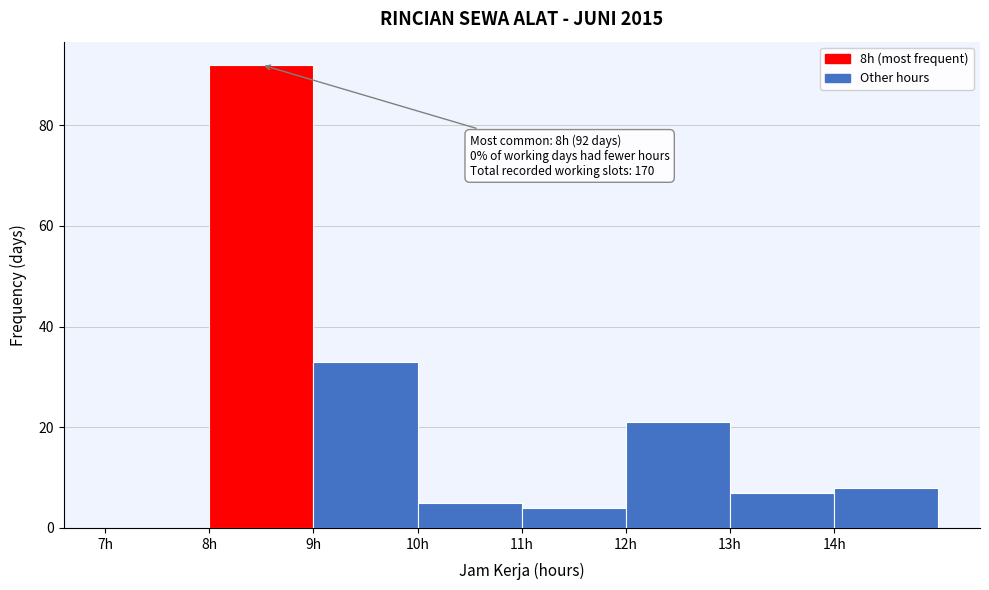

Over which range of the x-axis is the bar tallest?

8 to 9